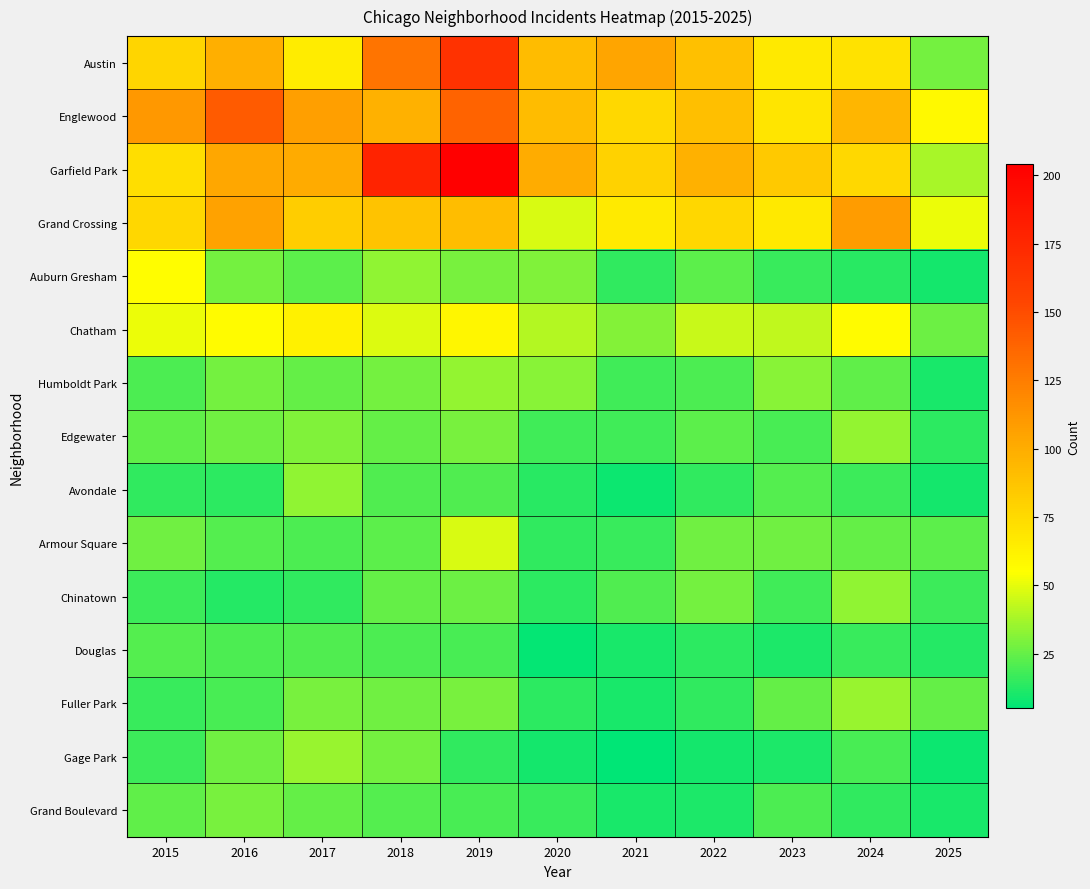

At which category is the sum across all series the highest?

2019